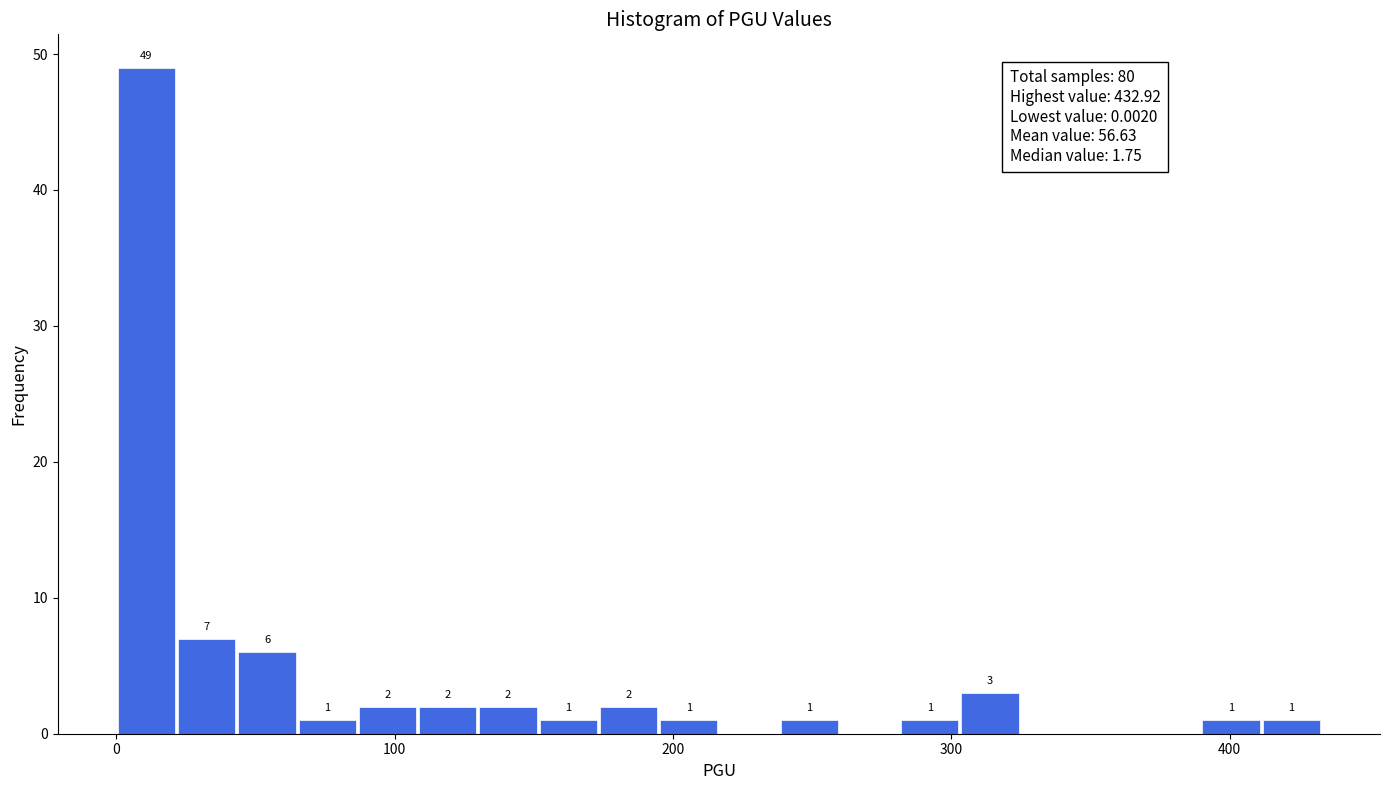

Around what value on the x-axis is the tallest bar? Give the approximate position of its centre, as read against the axis.

10